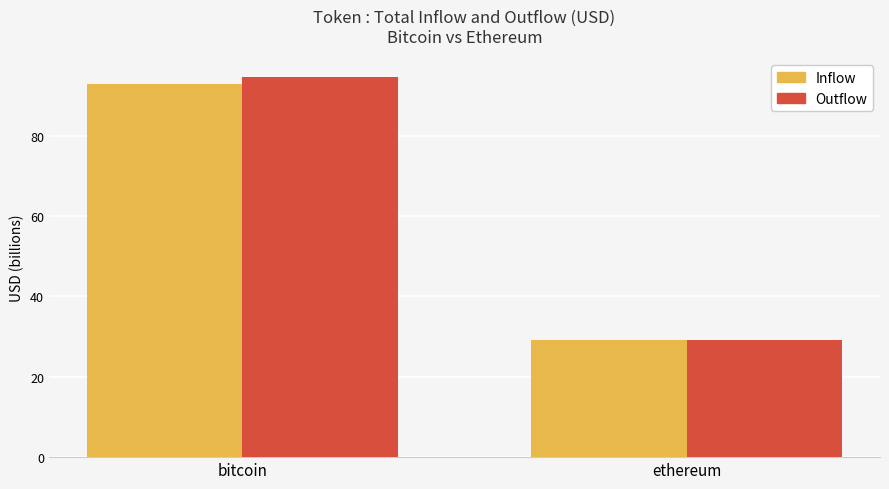

Which category has the lowest value across all series?

ethereum